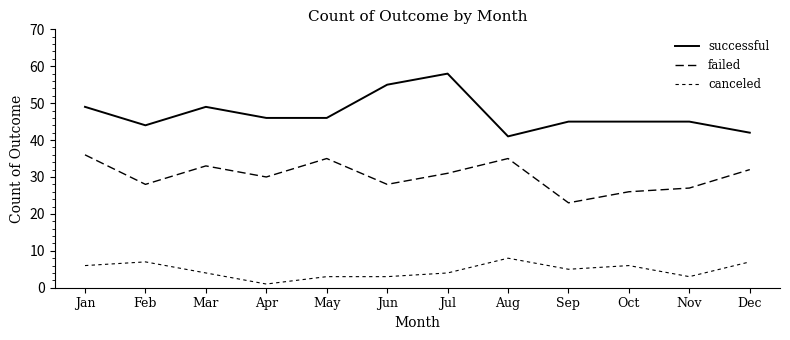

In failed, how many points are higher than both neighbors (excluding endpoints)?

3